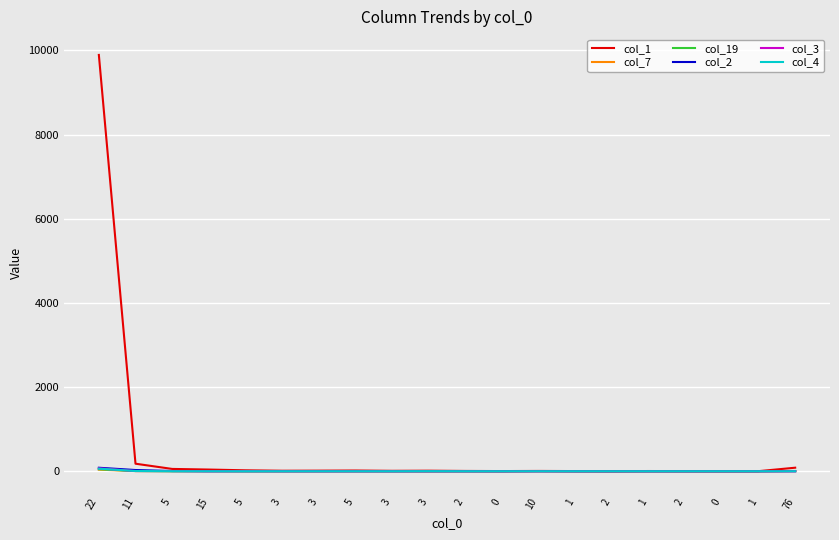

Is this an area chart (filled region under the line)?

No